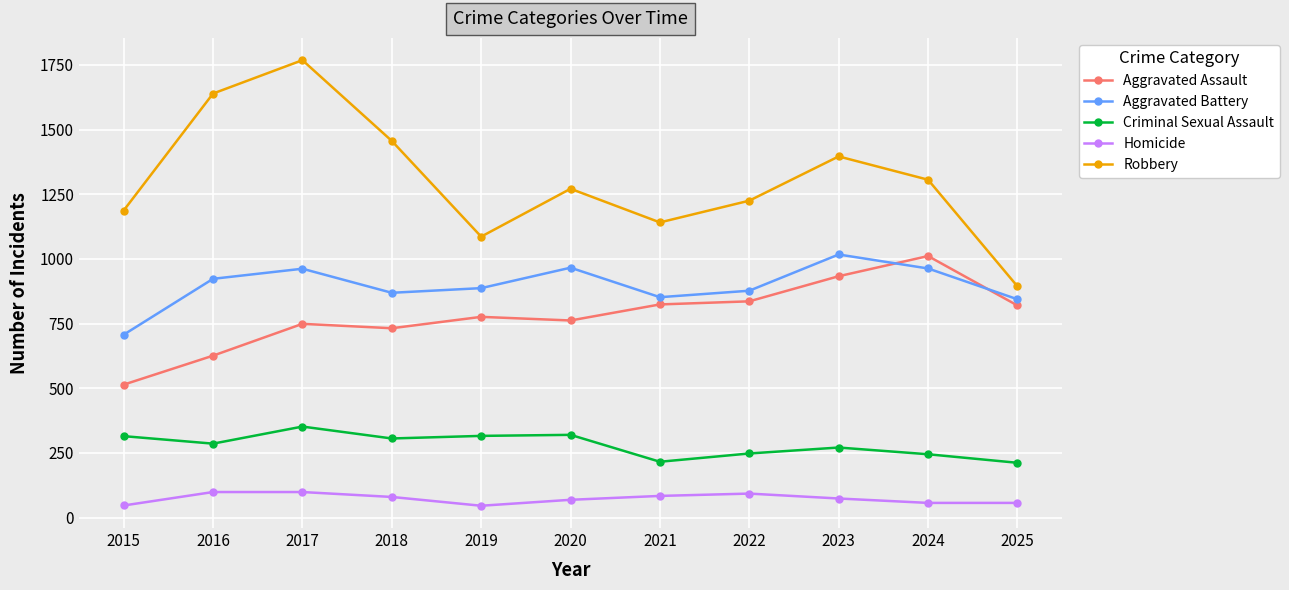

What is the difference between the maximum and minimum values in the Homicide series?

53